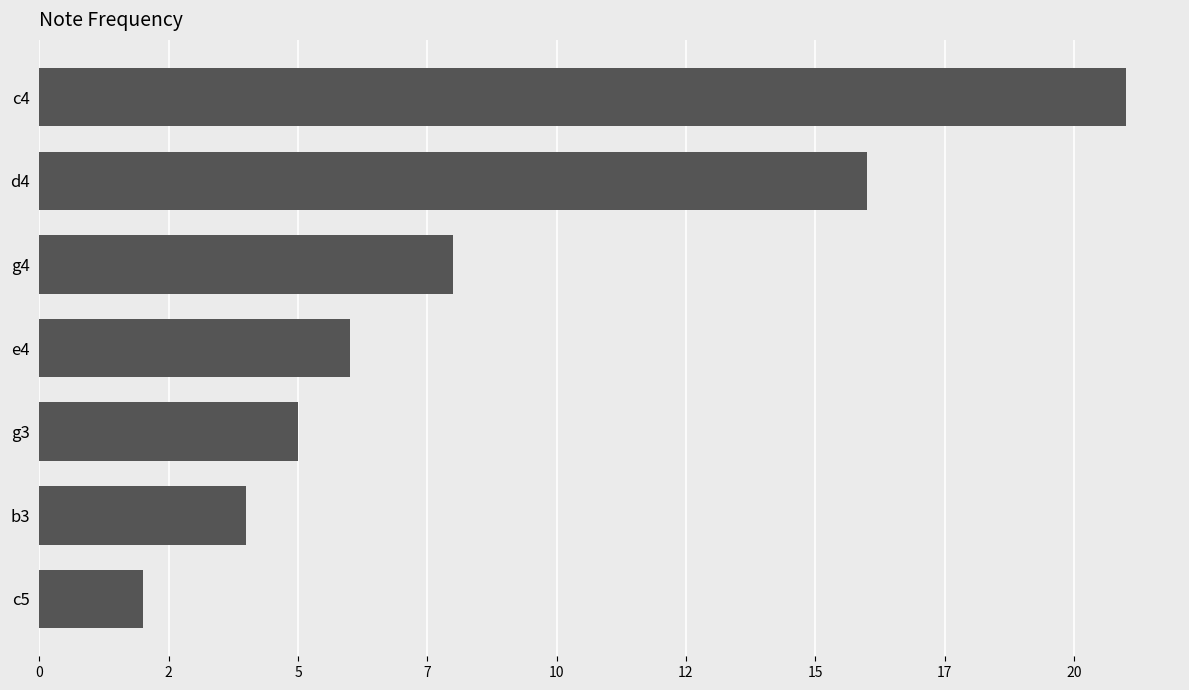

Are the bars grouped side by side (vs. stacked)?

No